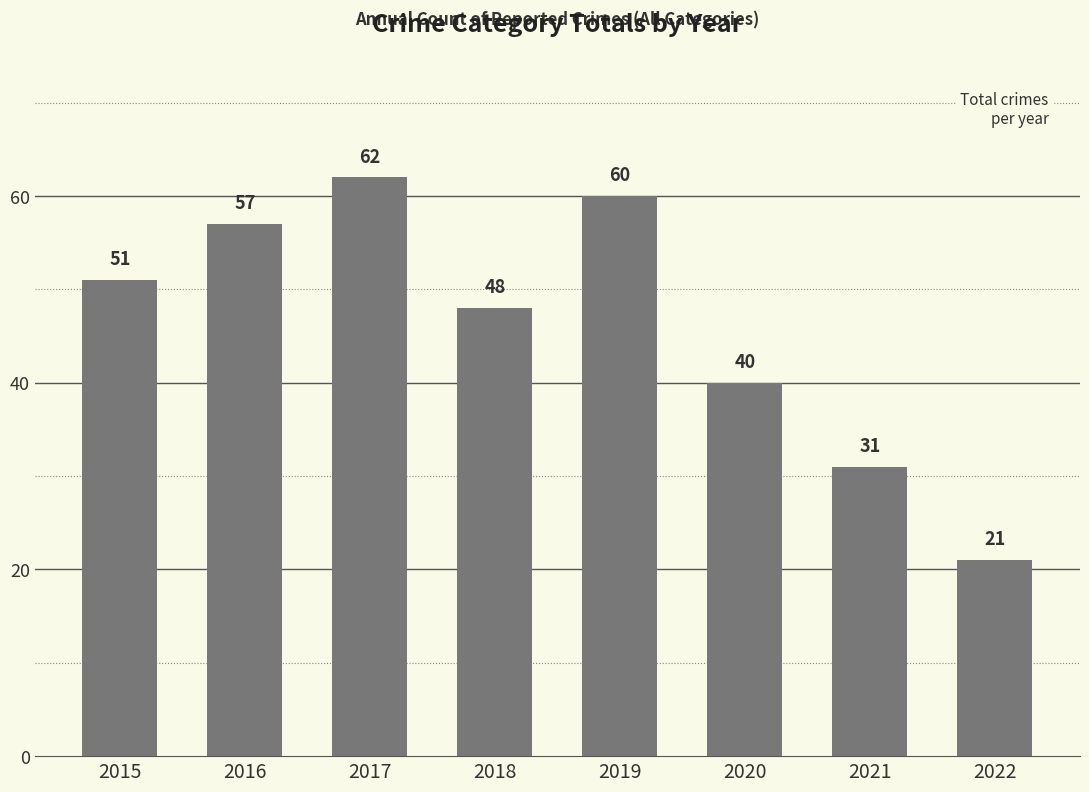

Rank the categories by value from lowest to highest.

2022, 2021, 2020, 2018, 2015, 2016, 2019, 2017